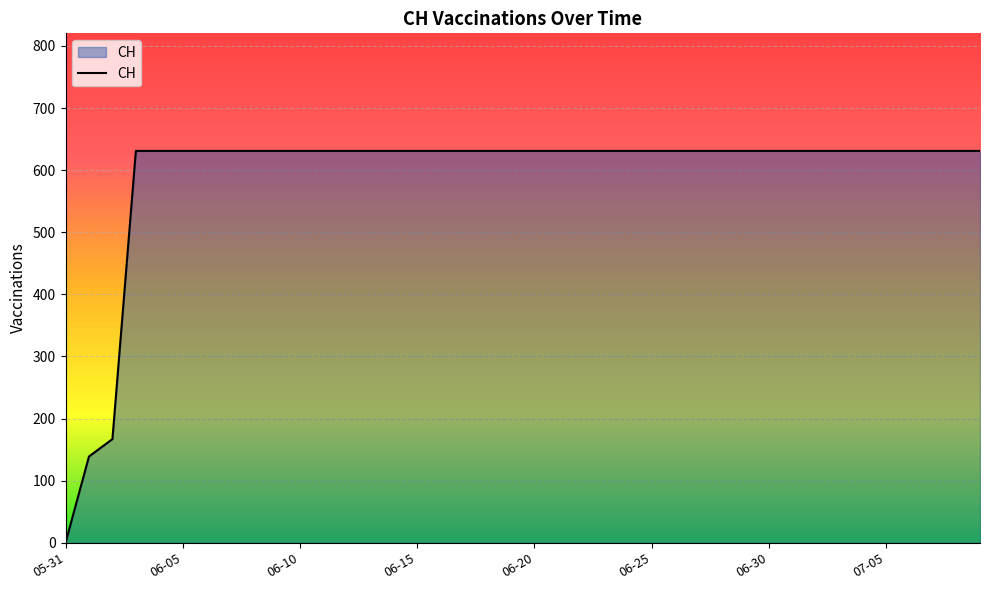

Count the number of categories in the chart.

40